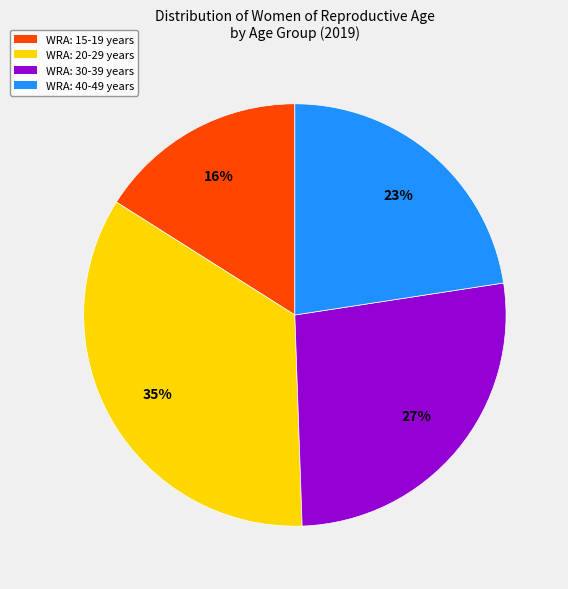

Is the sum of WRA: 15-19 years and WRA: 30-39 years greater than half?

No